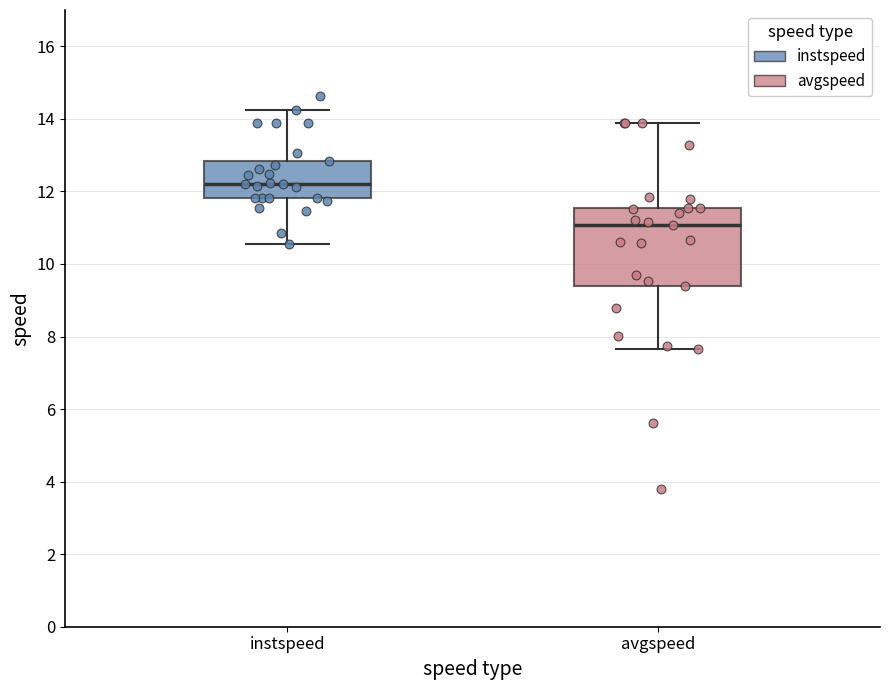

Which box's median line is the lowest?

avgspeed